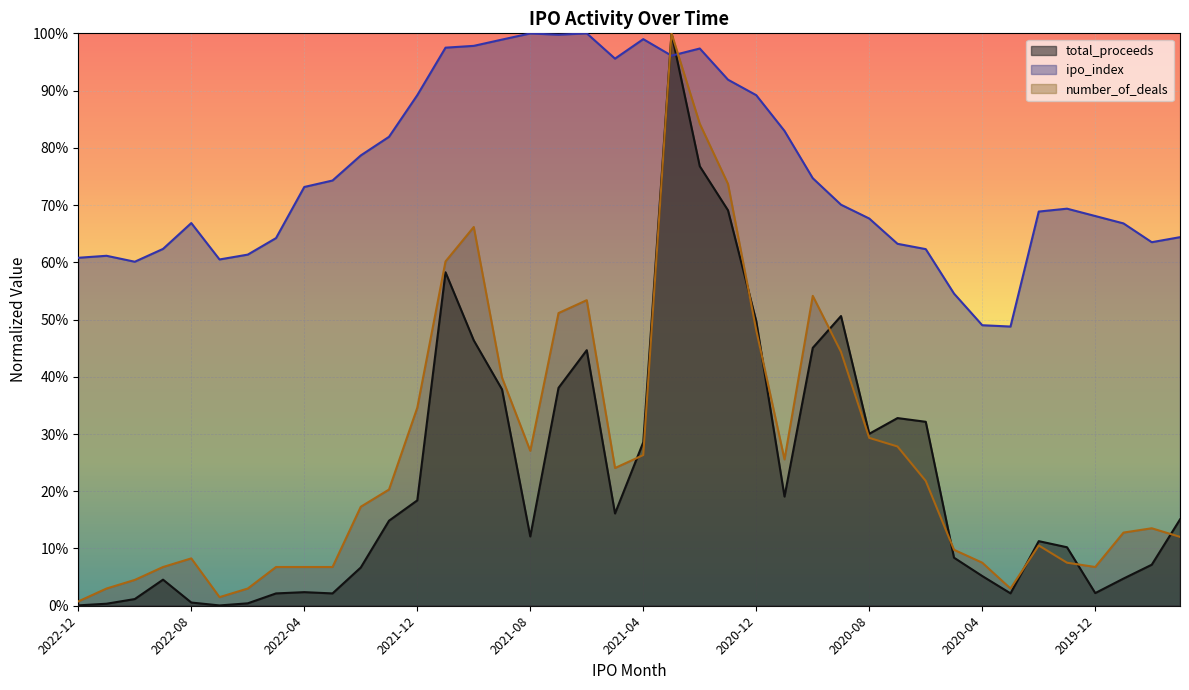

True or false: number_of_deals and total_proceeds intersect in this chart.

True